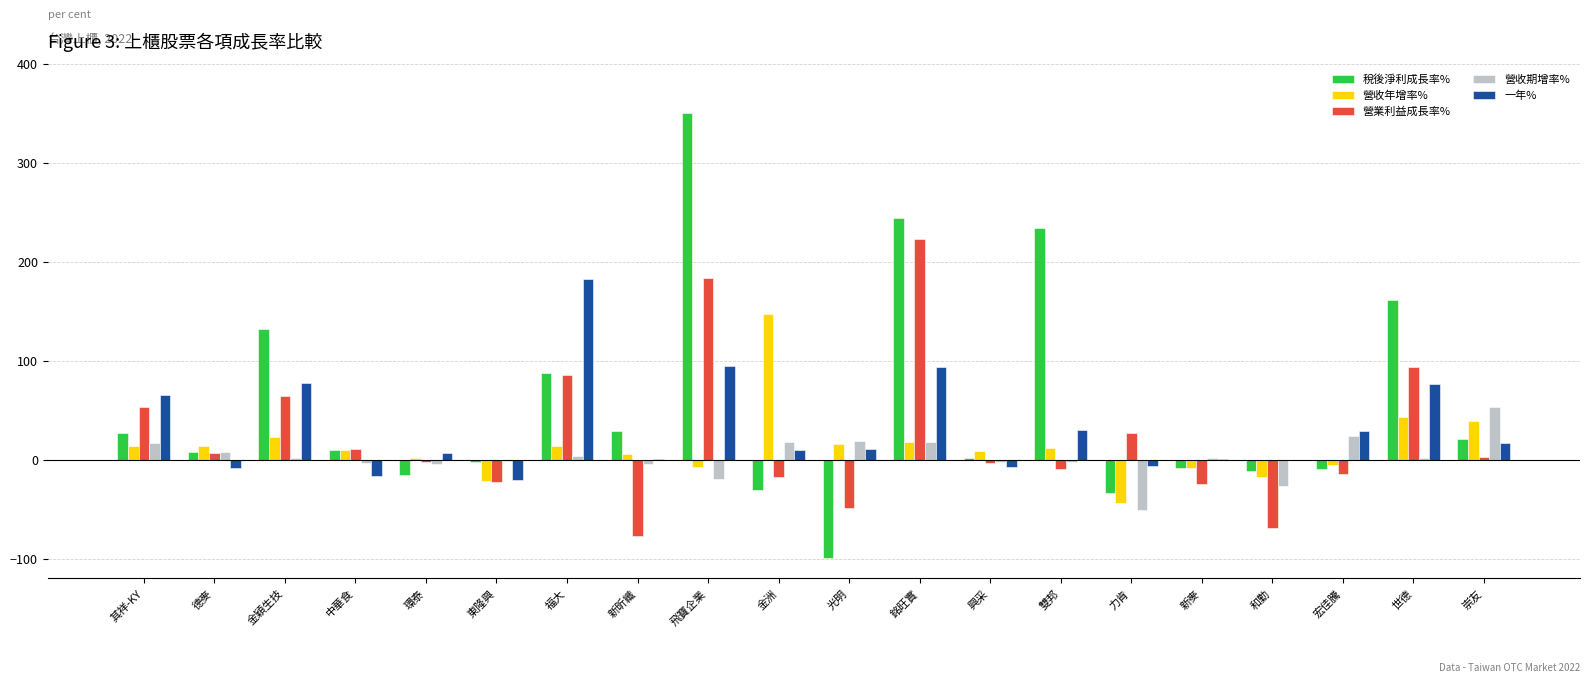

True or false: 營業利益成長率% has a value of 104.3 at 飛寶企業.

False